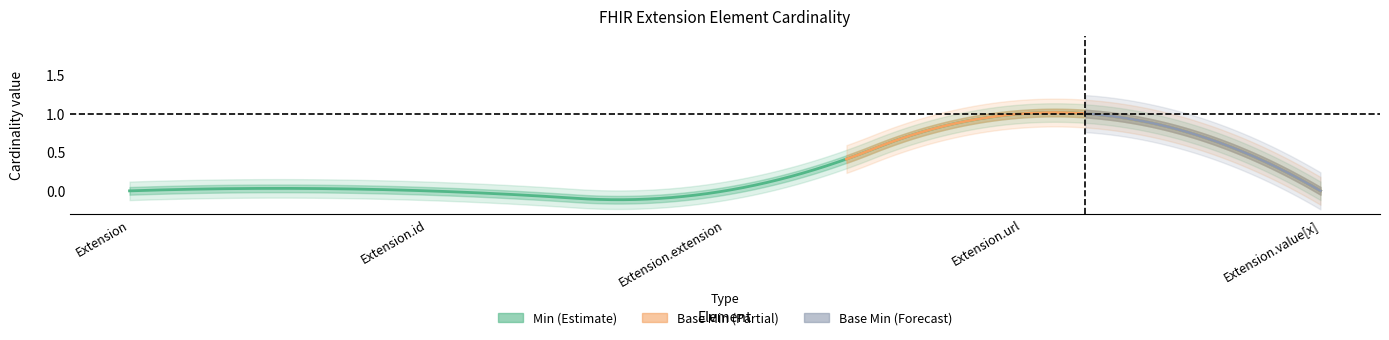

At which label does Min reach its minimum?

Extension